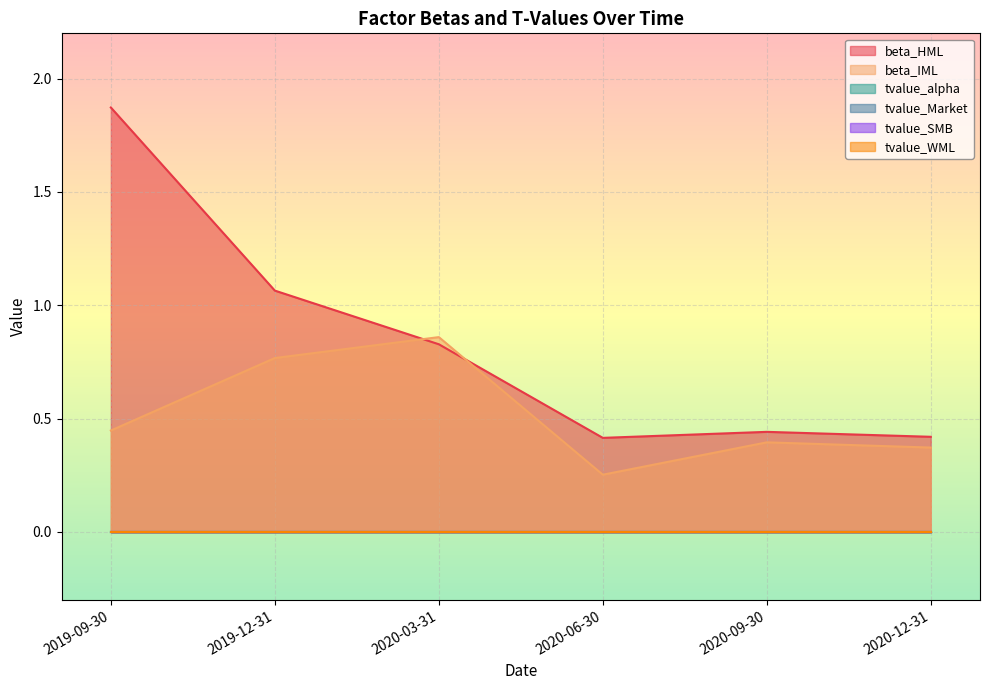

Does the chart display data point markers on the line(s)?

No